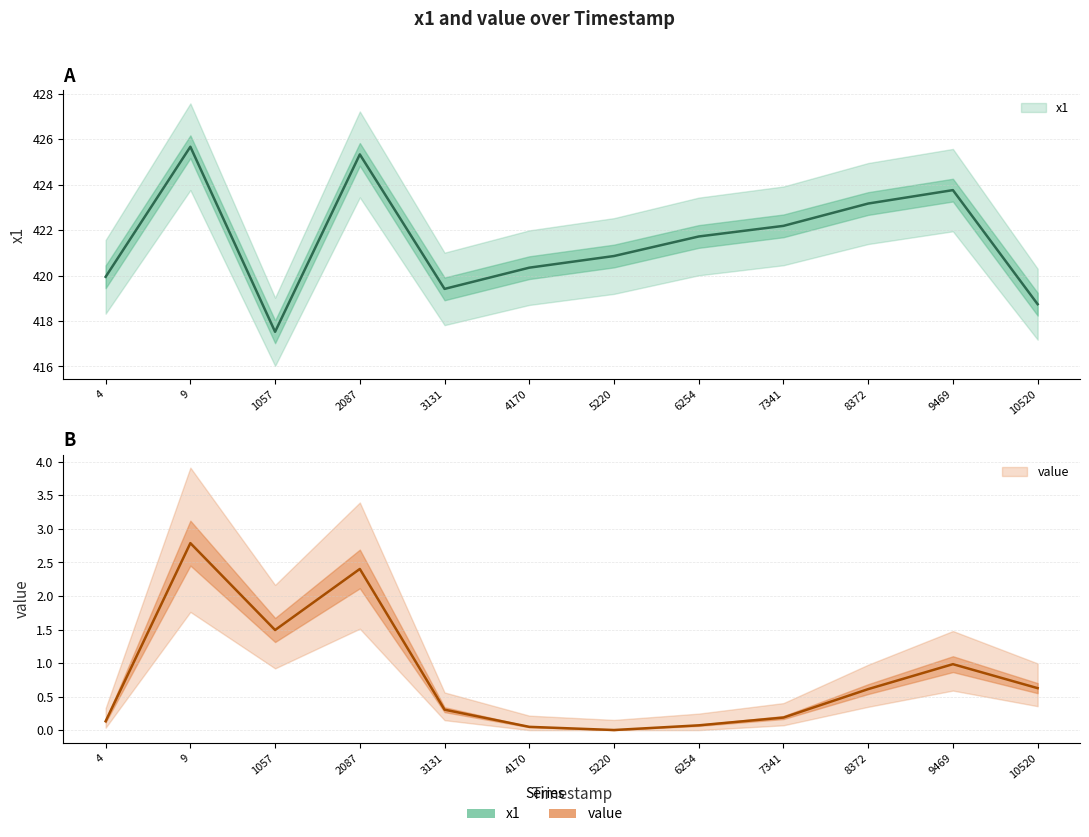

What is the difference between the maximum and minimum values in the x1 series?

8.1